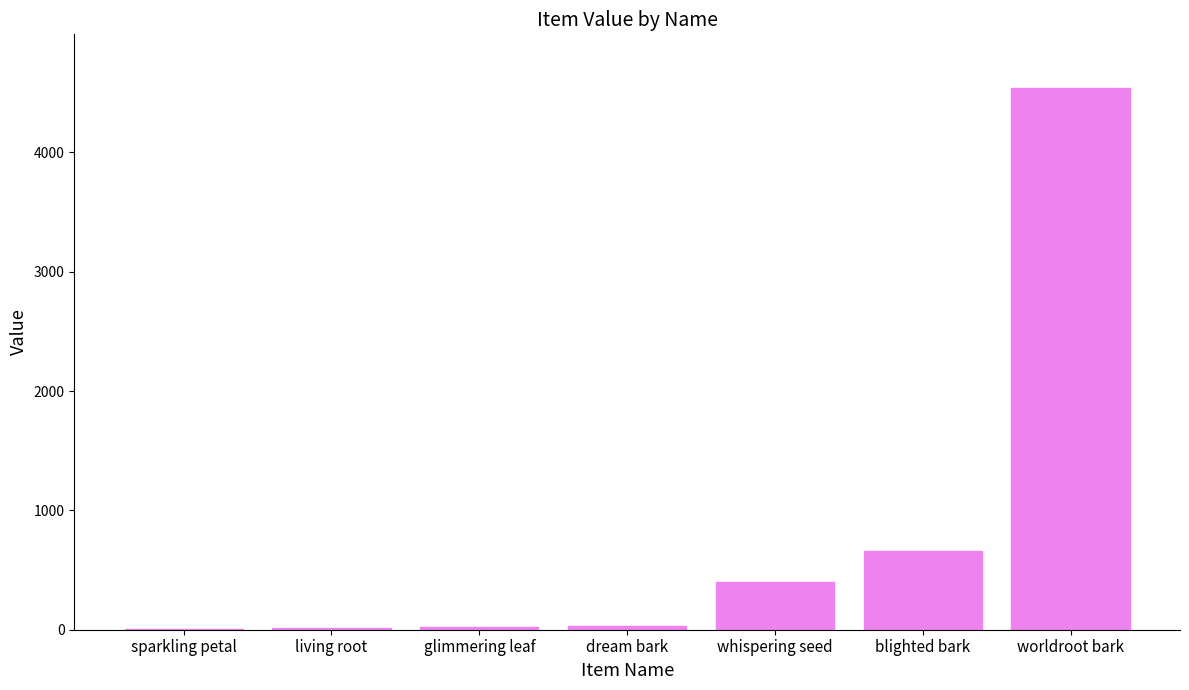

How many categories are shown in the chart?

7